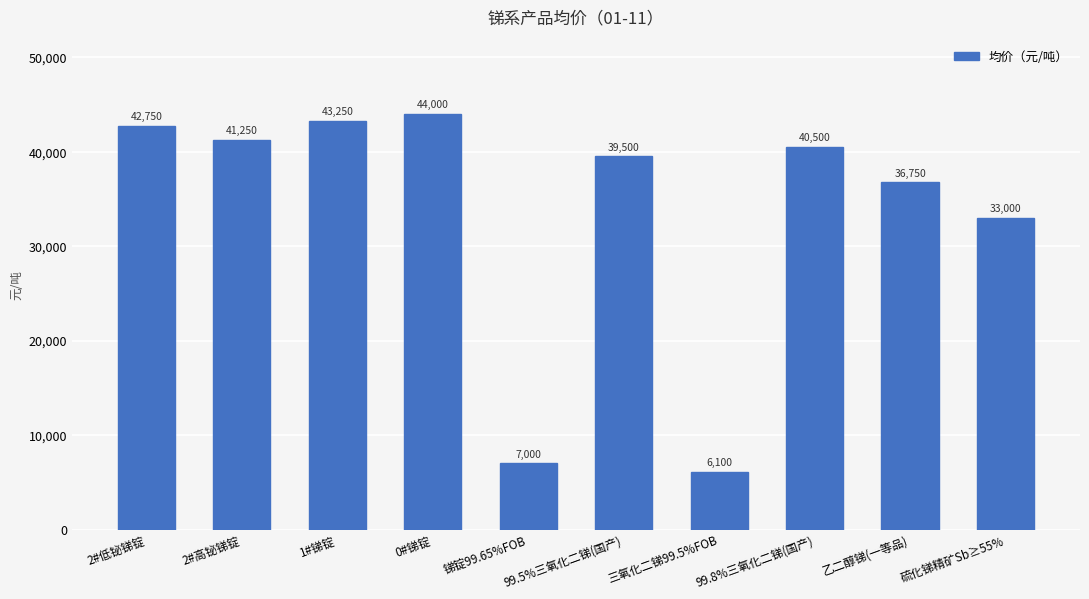

At which label does the data first exceed 40500?

2#低铋锑锭